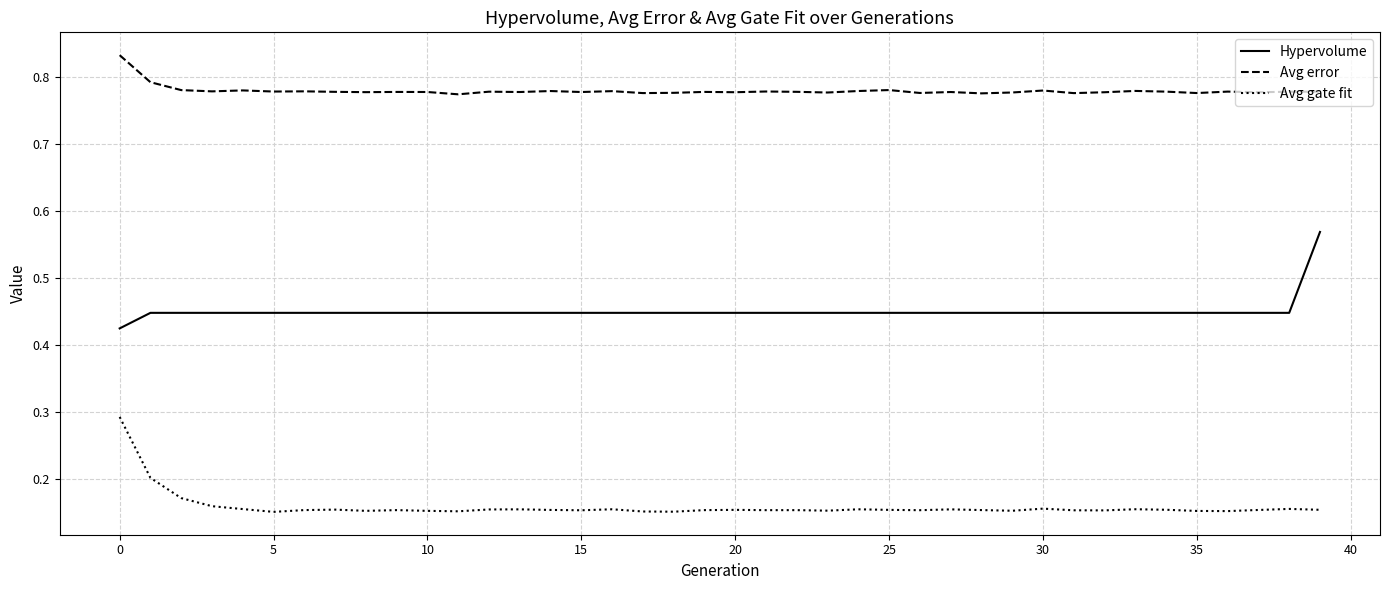

How many Hypervolume values are between 0 and 1?

40